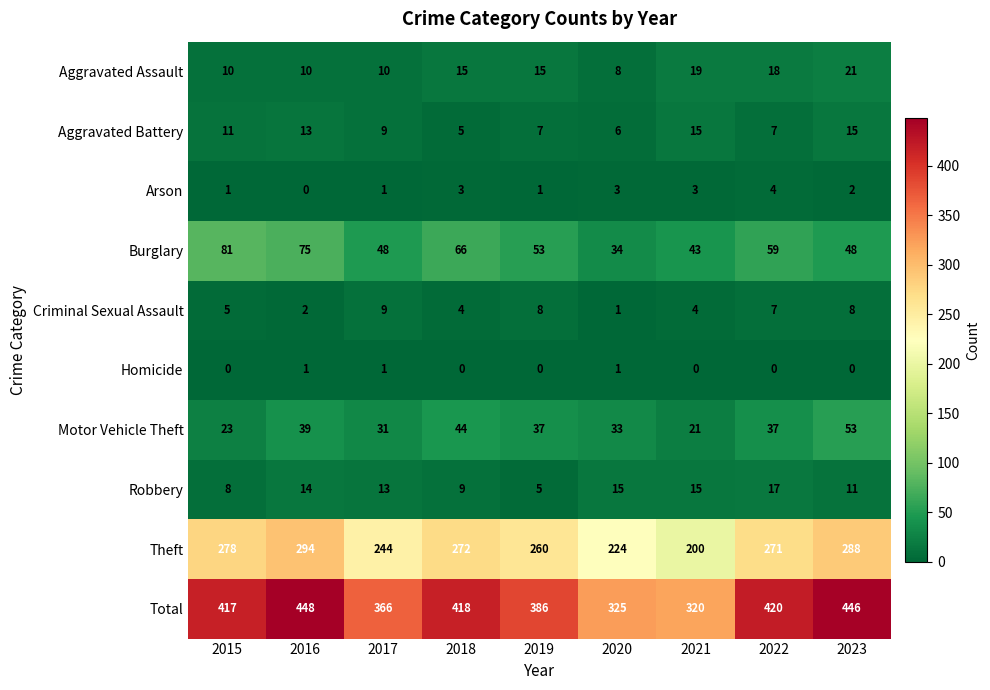

What is the total value across all series at 2022?

840